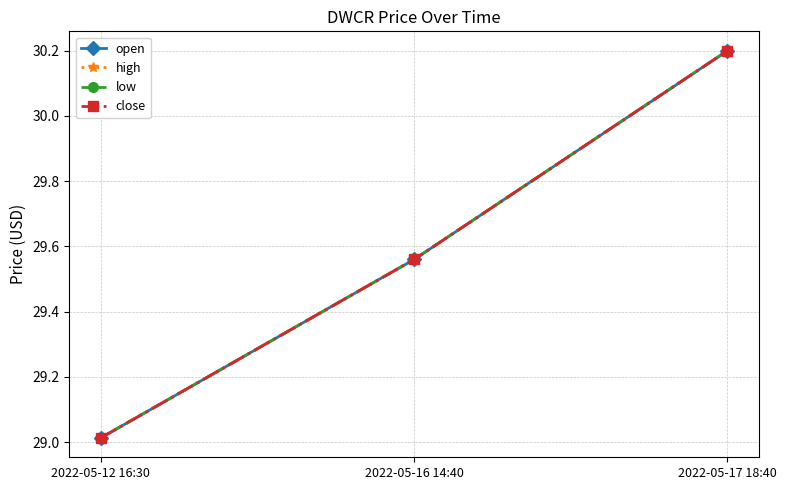

What is the sum of all open values?

88.8